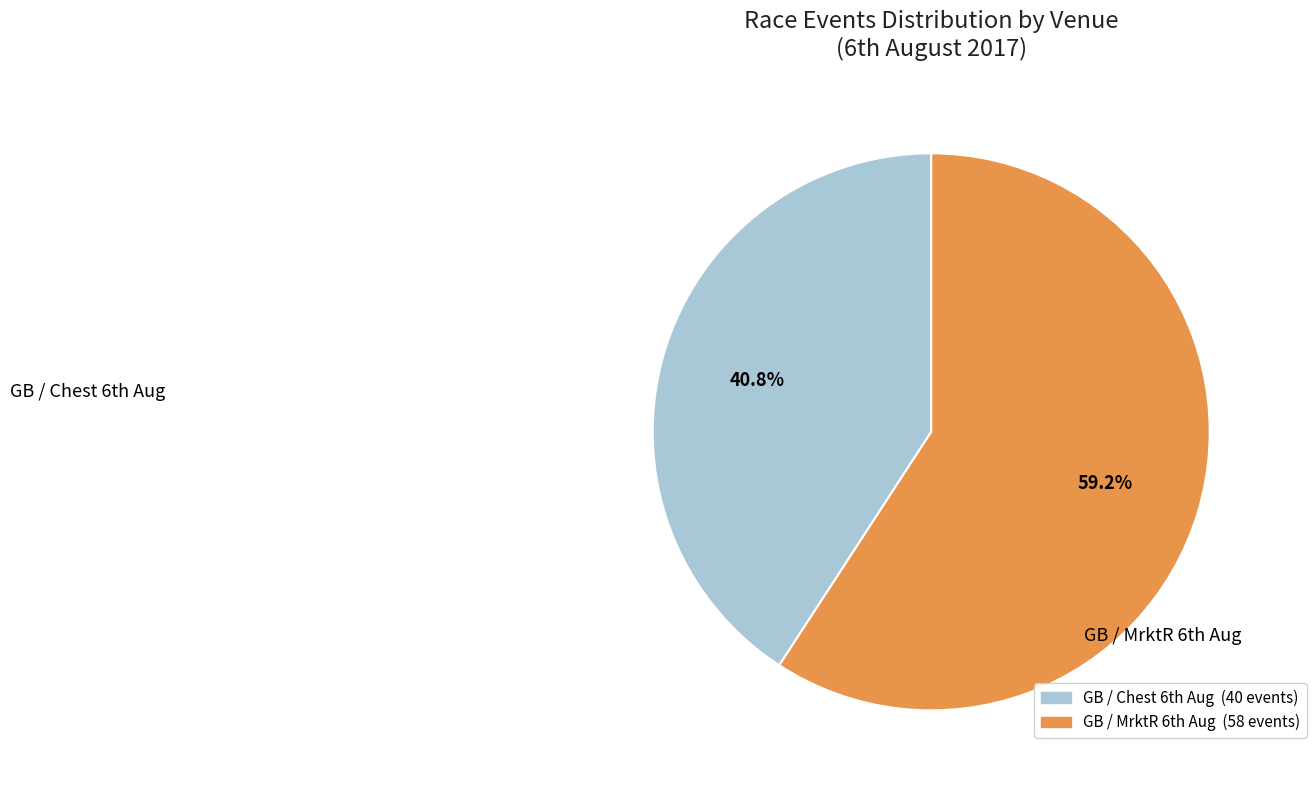

Is there any slice that represents more than half of the pie?

Yes